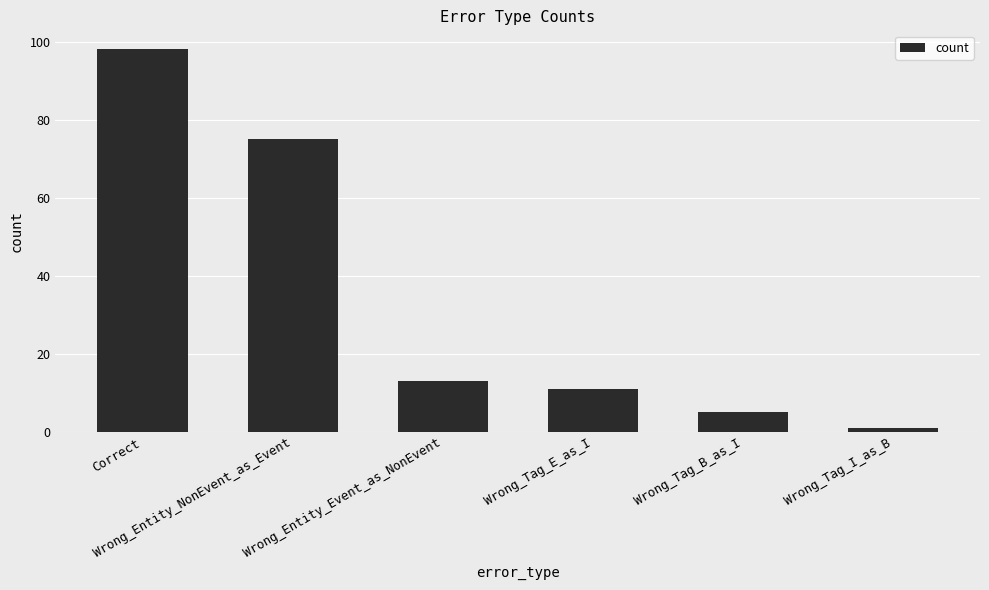

Rank the categories by value from lowest to highest.

Wrong_Tag_I_as_B, Wrong_Tag_B_as_I, Wrong_Tag_E_as_I, Wrong_Entity_Event_as_NonEvent, Wrong_Entity_NonEvent_as_Event, Correct